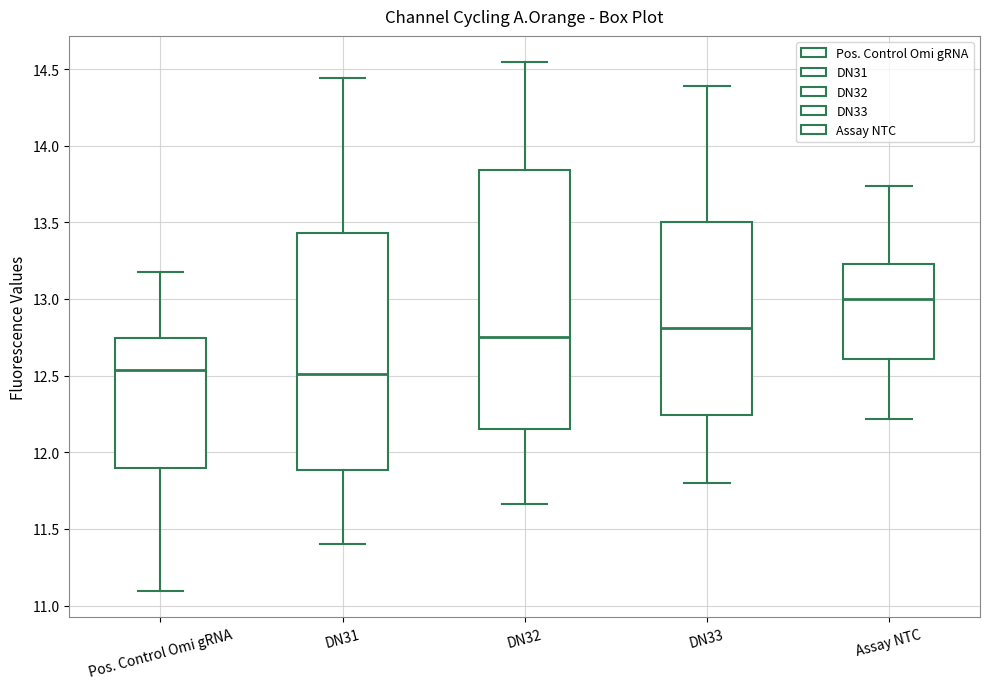

Comparing the boxes themselves (not the whiskers), which one is the tallest?

DN32